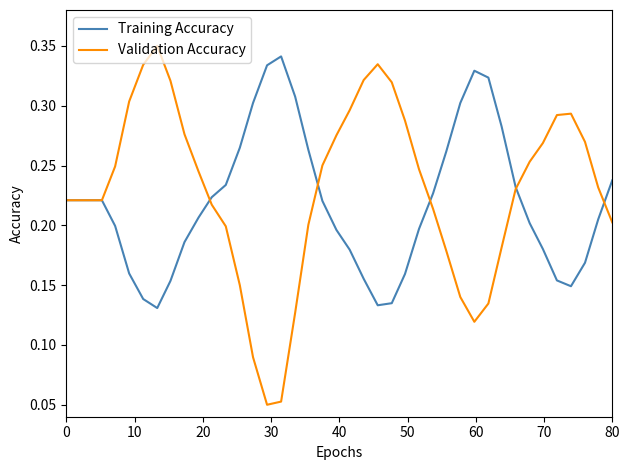

Which series has the largest range (max minus min)?

Validation Accuracy